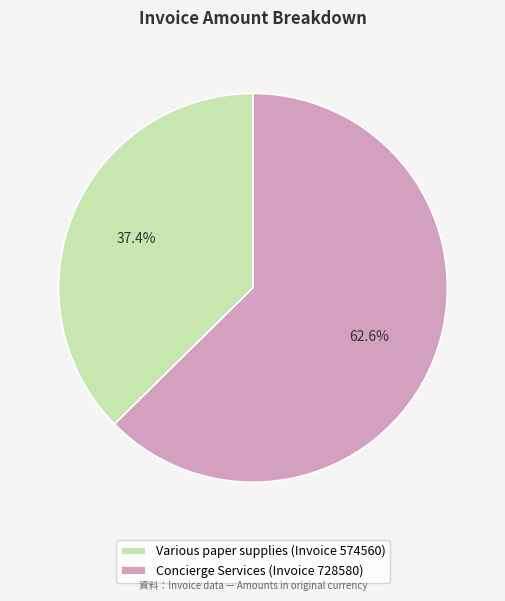

Is the sum of Various paper supplies (Invoice 574560) and Concierge Services (Invoice 728580) greater than half?

Yes